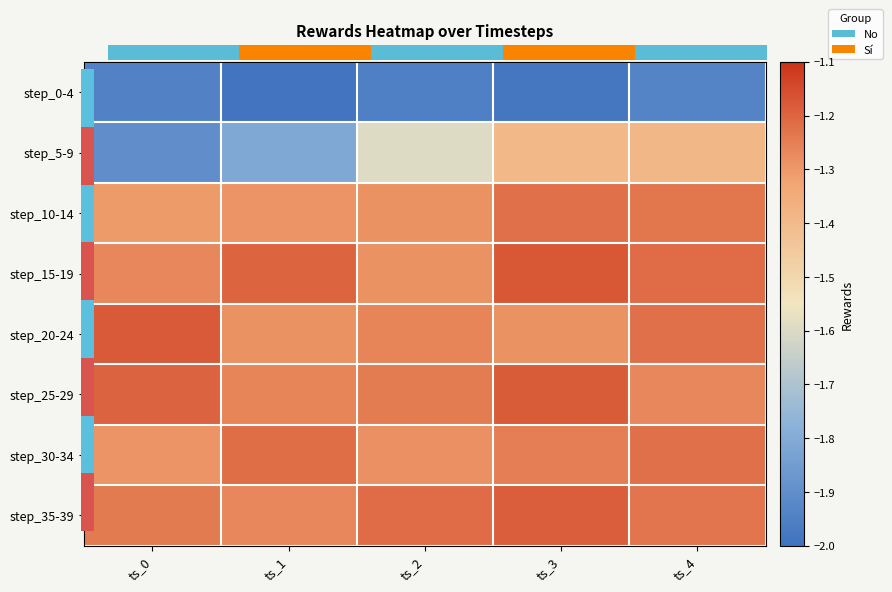

Which series has the widest spread of values?

step_5-9